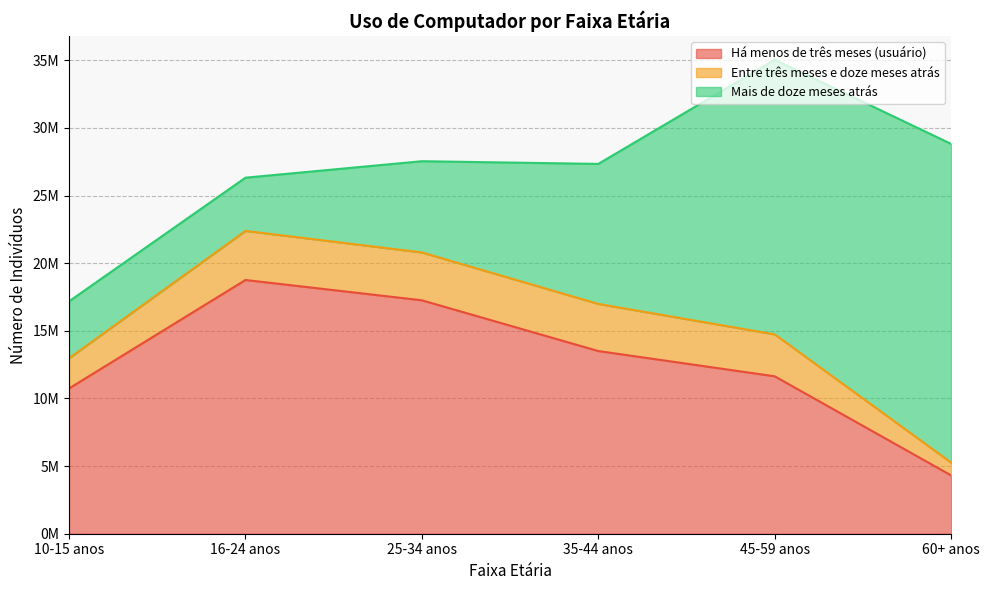

The value of Há menos de três meses (usuário) at 25-34 anos is 11756376. True or false?

False